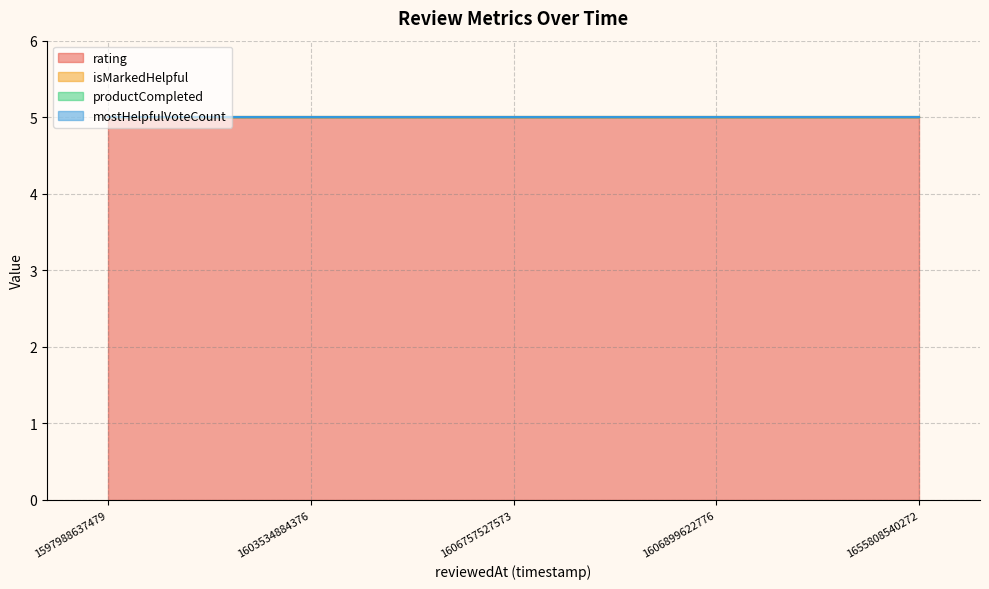

True or false: mostHelpfulVoteCount and rating cross at least once.

False